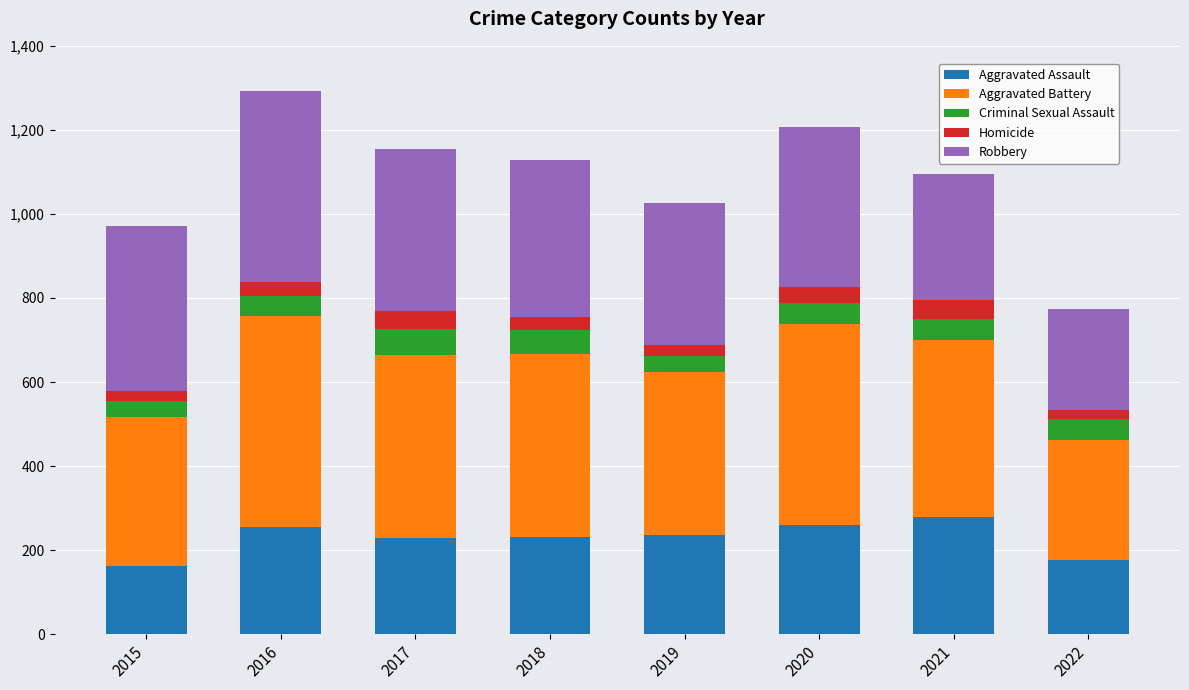

The Aggravated Assault series shows 164 at 2016. True or false?

False